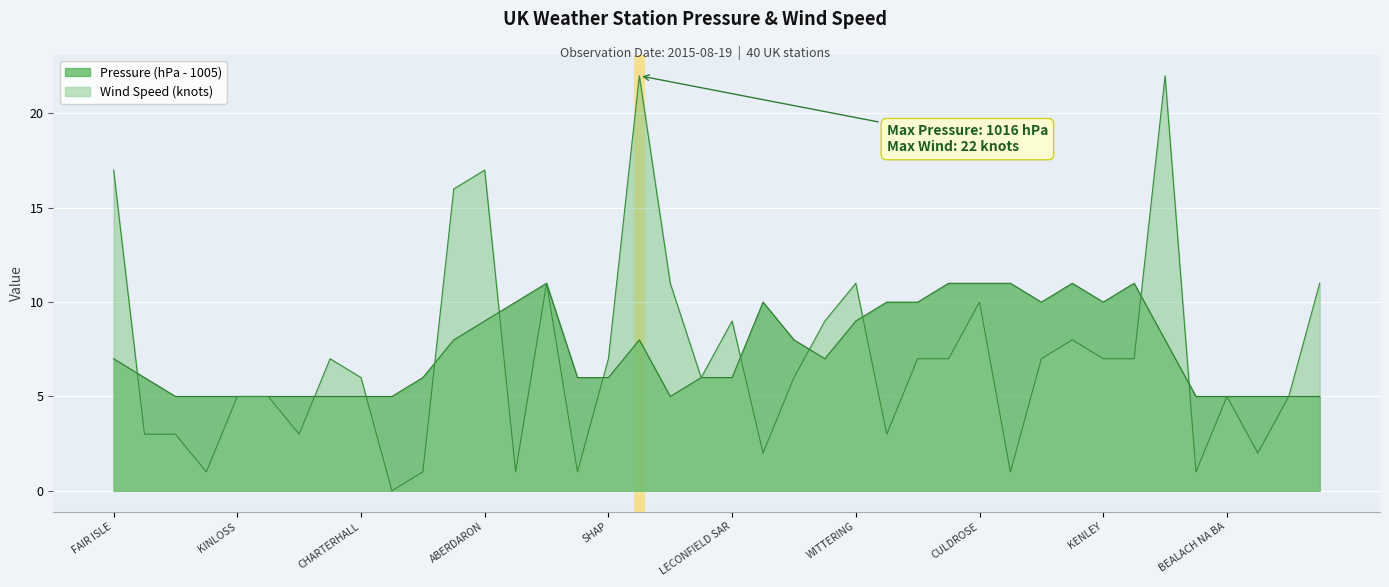

What are all the series names shown in the legend?

Pressure, Wind Speed